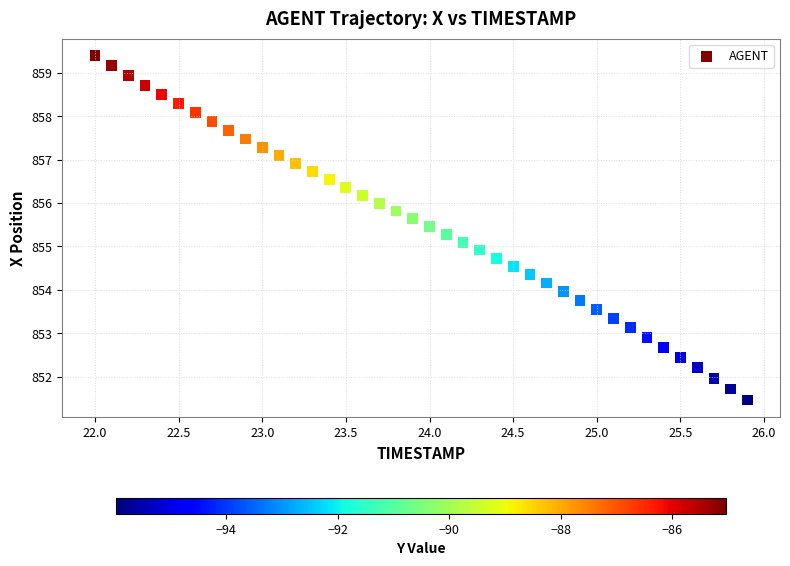

What is the range of X values (max minus min)?

3.9